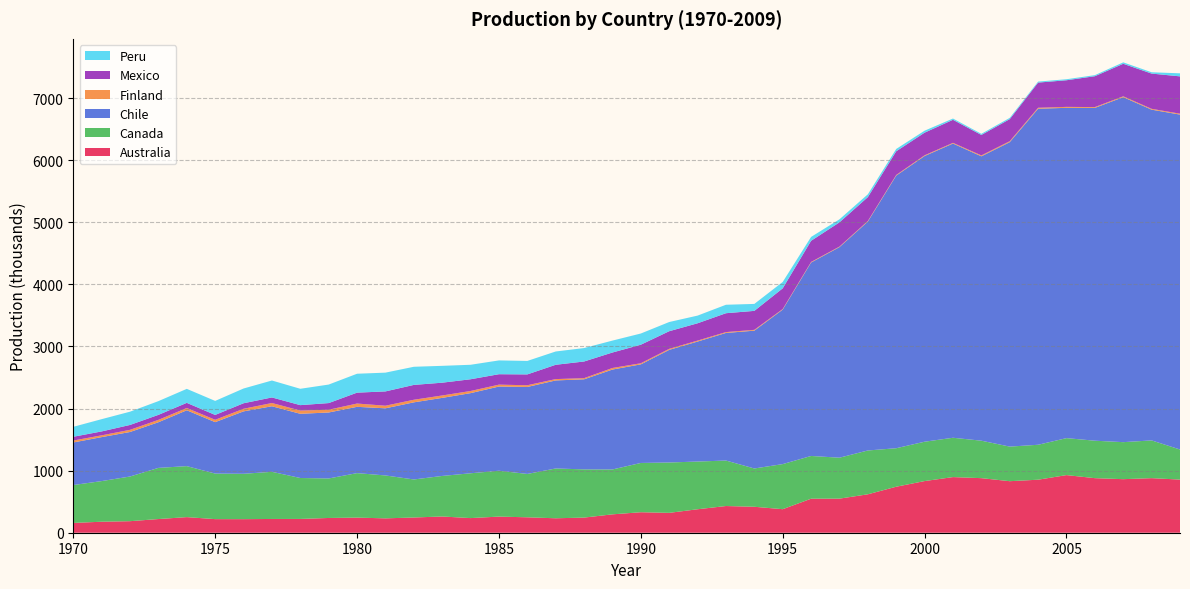

Reading left to right, extract all data points from this chart.

Australia: 157790	177261	185843	220335	251340	218961	218480	221579	222111	237614	243541	231339	245322	261476	235671	259765	248368	232695	243800	296000	330000	320000	378000	430000	418000	379000	548000	549000	619000	741000	832000	896000	879000	830000	854000	928217	878874	862535	878940	855892
Canada: 610281	654470	719672	823942	821381	733826	730930	759423	659380	636383	716363	691328	612455	653040	721826	738637	698527	802181	776482	723052	793735	811134	768582	732591	616776	726293	688426	659500	705766	620085	633855	633531	603498	557082	562795	595383	603295	596249	607957	484605
Chile: 685600	708300	716900	735400	899700	828300	1005200	1056200	1034200	1062700	1067900	1081100	1242200	1257500	1290700	1356400	1401100	1418100	1451000	1609300	1588400	1814300	1932700	2055400	2219900	2488600	3115800	3392000	3686900	4391200	4602000	4739000	4580600	4904200	5412500	5320500	5360800	5557000	5327600	5394400
Finland: 30900	28500	34800	38213	36667	38000	41700	52113	52089	44349	53000	41892	41739	38570	34529	30415	27463	21593	18420	25107	17482	16224	15351	13657	13243	9049	9261	8500	9500	10500	11500	11600	14400	14900	15500	15000	13000	13600	13300	14600
Mexico: 61012	63150	78720	80501	82670	78196	88970	89662	87186	107109	175399	230466	239091	206062	189111	167977	174558	230573	268359	249328	298695	284174	279042	303989	305487	333565	340710	390536	384641	381184	364566	371123	329574	355653	405539	429042	497169	524000	567700	601200
Peru: 160292	197573	213695	221195	225485	225775	237588	272792	263589	298300	304504	302328	292086	271403	233359	222189	217023	214103	216465	191930	180459	148000	123523	136258	112075	102637	62297	48637	45381	37631	31900	20321	18365	20414	15984	16320	17161	22862	21235	49060